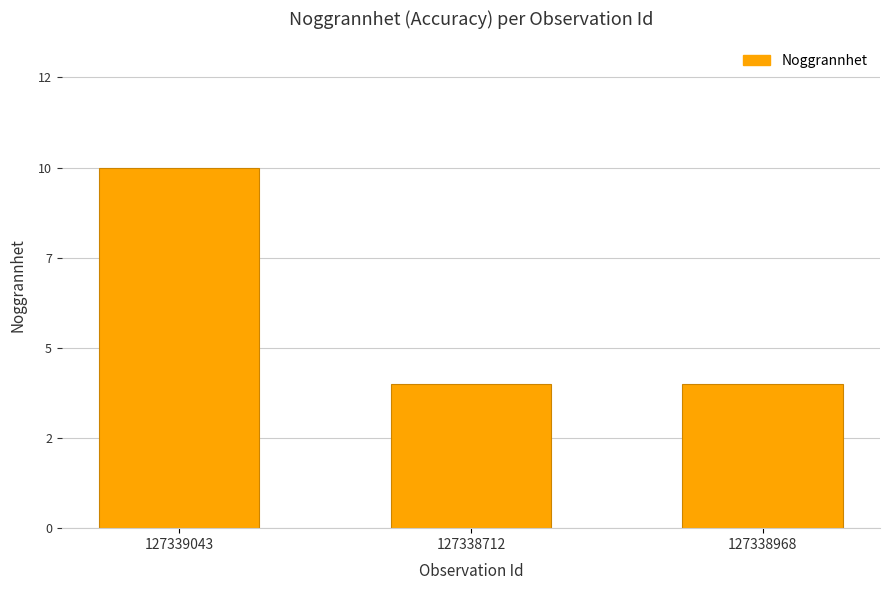

Are the bars horizontal?

No